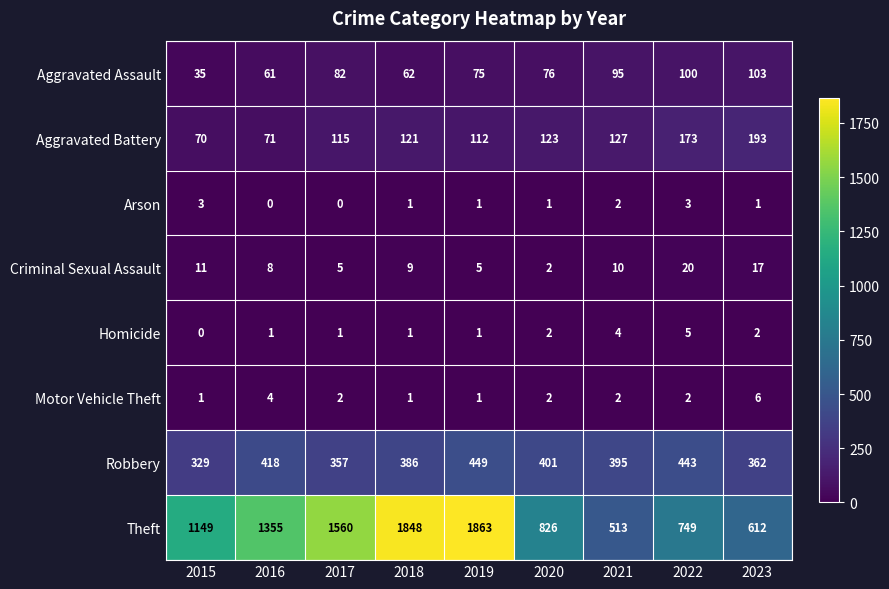

The value of Arson at 2017 is 1. True or false?

False